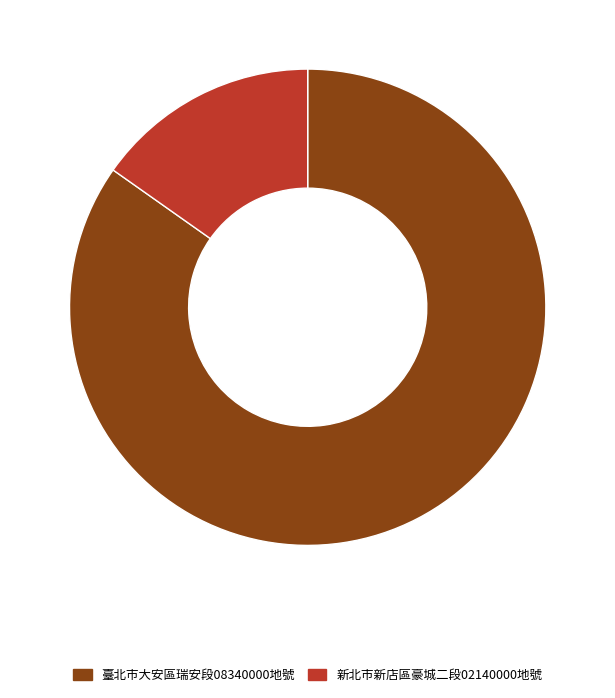

Which has a higher value, 臺北市大安區瑞安段08340000地號 or 新北市新店區豪城二段02140000地號?

臺北市大安區瑞安段08340000地號